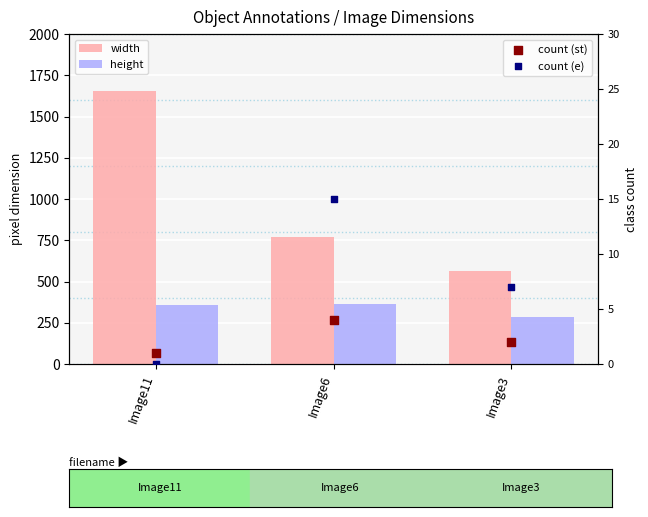

Which series has the largest total across all categories?

width